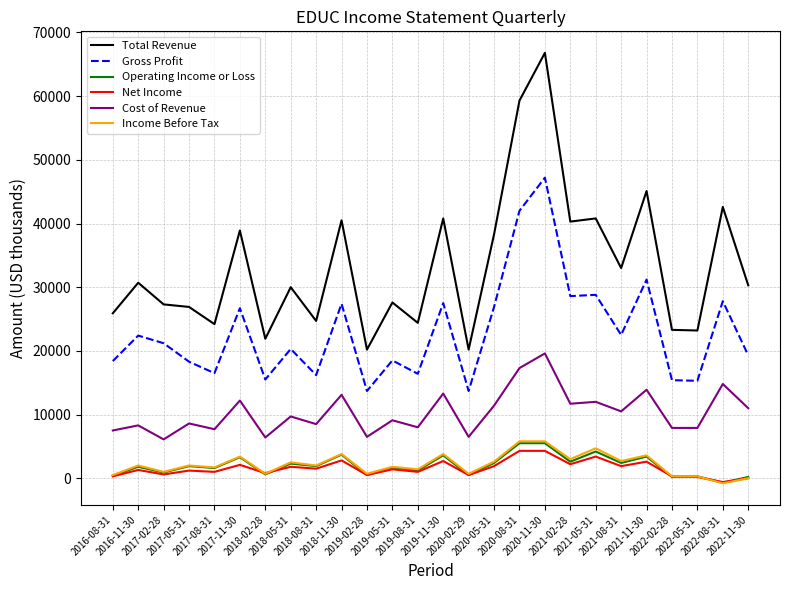

Is it true that Cost of Revenue equals 6095 at 2021-11-30?

False